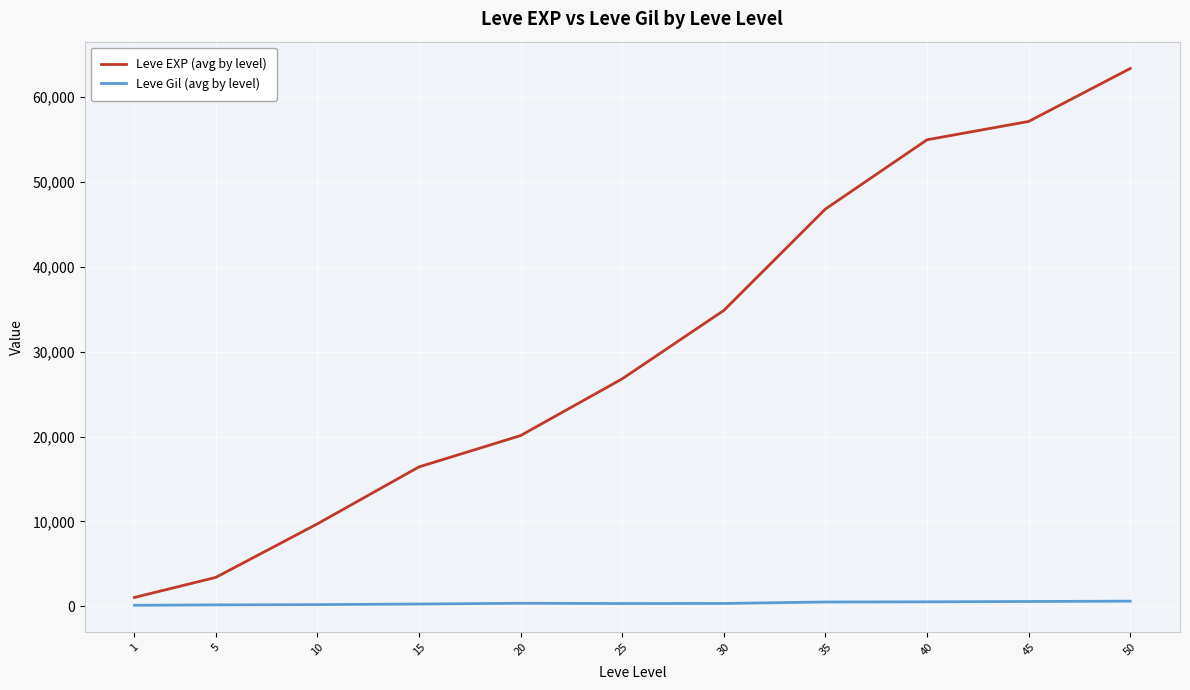

What is the difference between the maximum and minimum values in the Leve EXP (avg by level) series?

62323.3